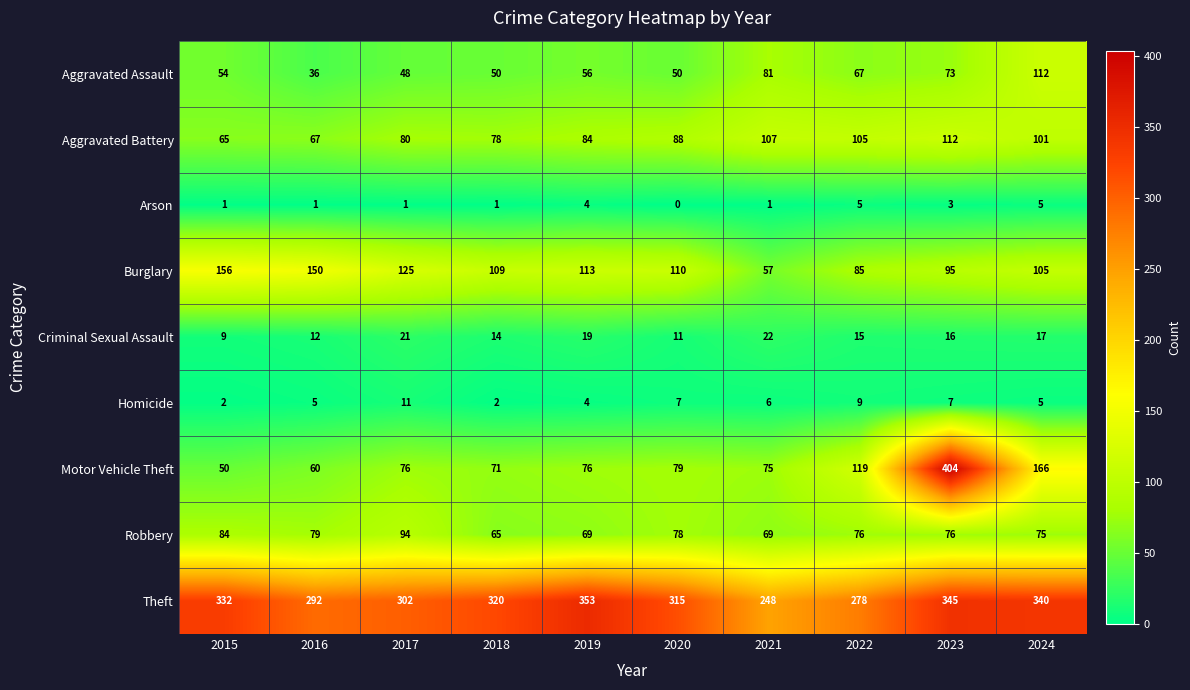

What is the sum of the Criminal Sexual Assault values at 2022 and 2018?

29